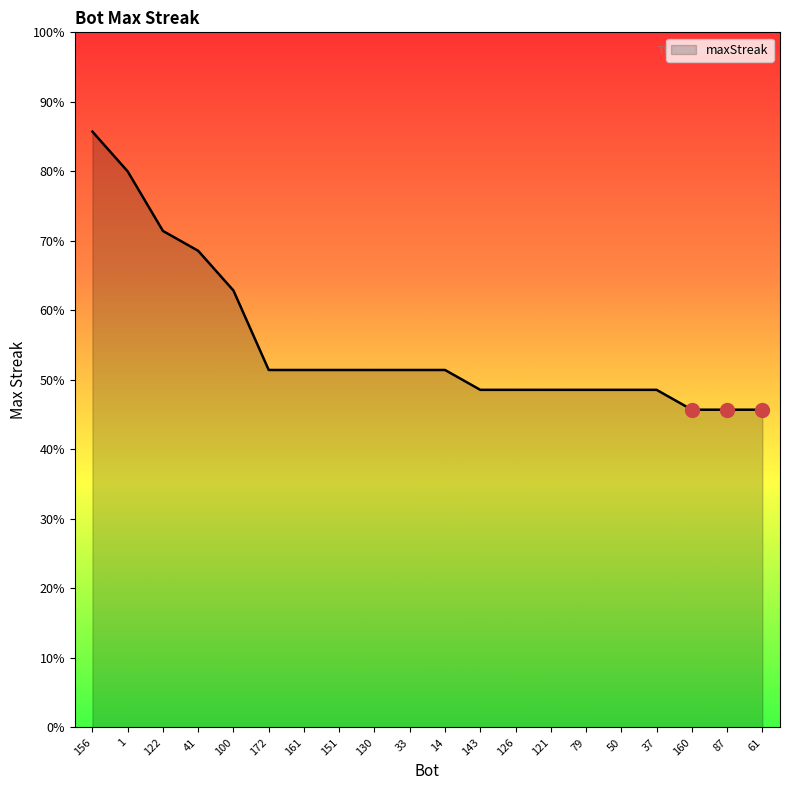

Does the chart display data point markers on the line(s)?

No